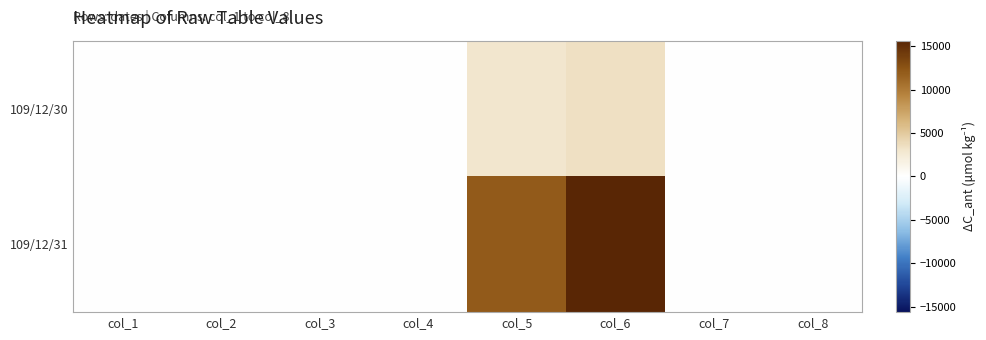

Count the number of categories in the chart.

8